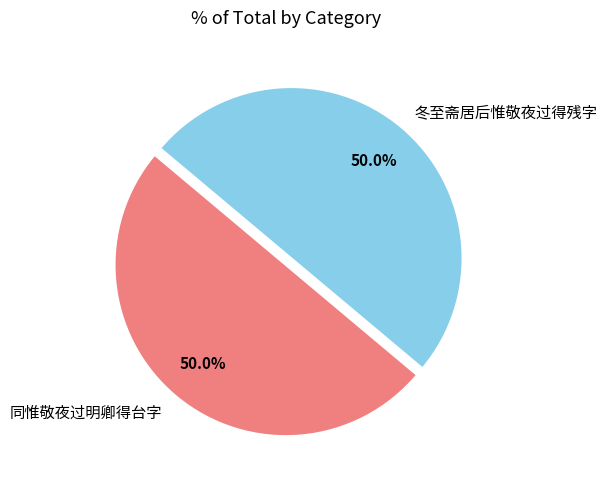

Is it true that 冬至斋居后惟敬夜过得残字 is 50% of the pie?

True